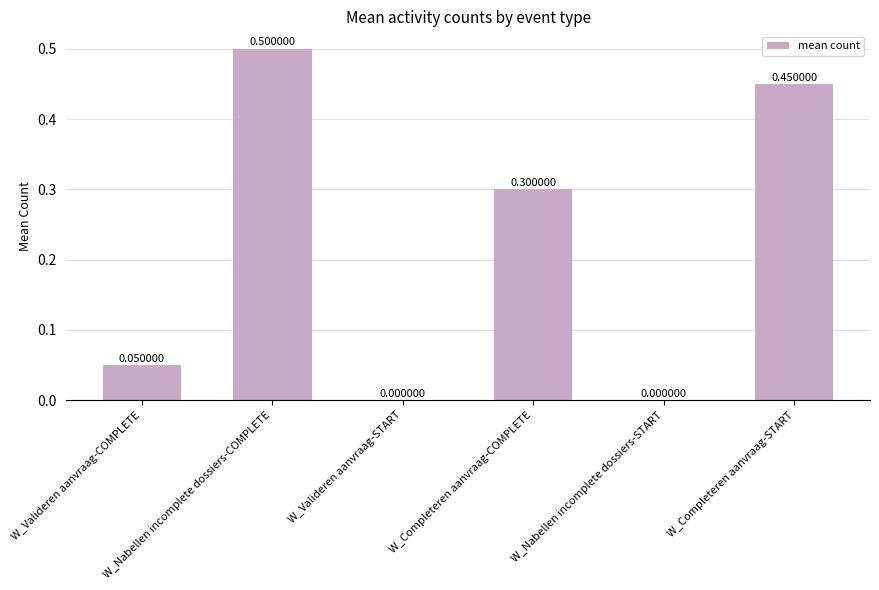

The value at W_Nabellen incomplete dossiers-COMPLETE is 0.7. True or false?

False